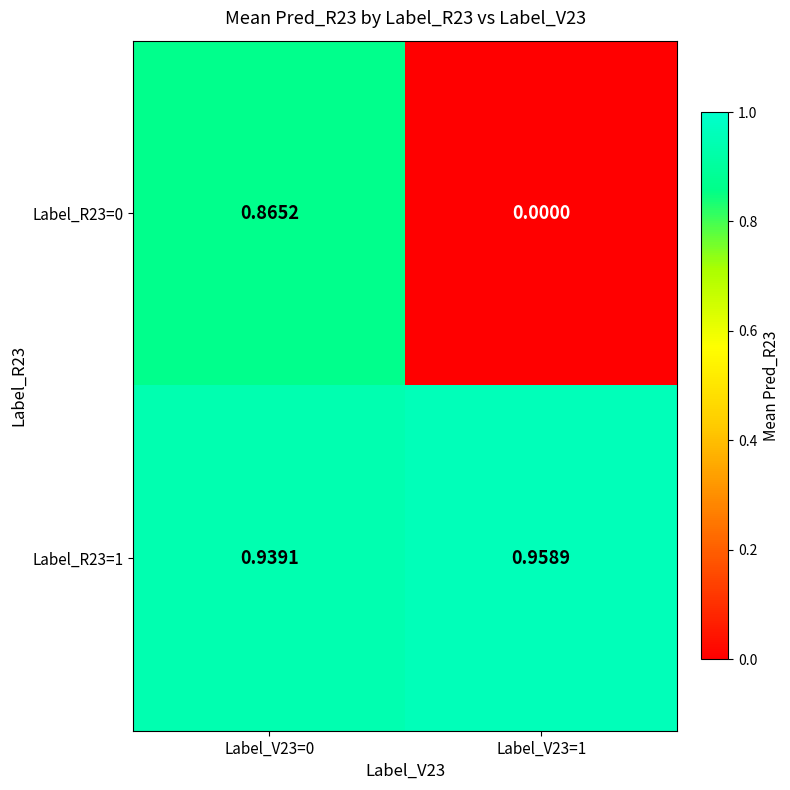

Which series changed the most between Label_V23=0 and Label_V23=1?

Label_R23=0